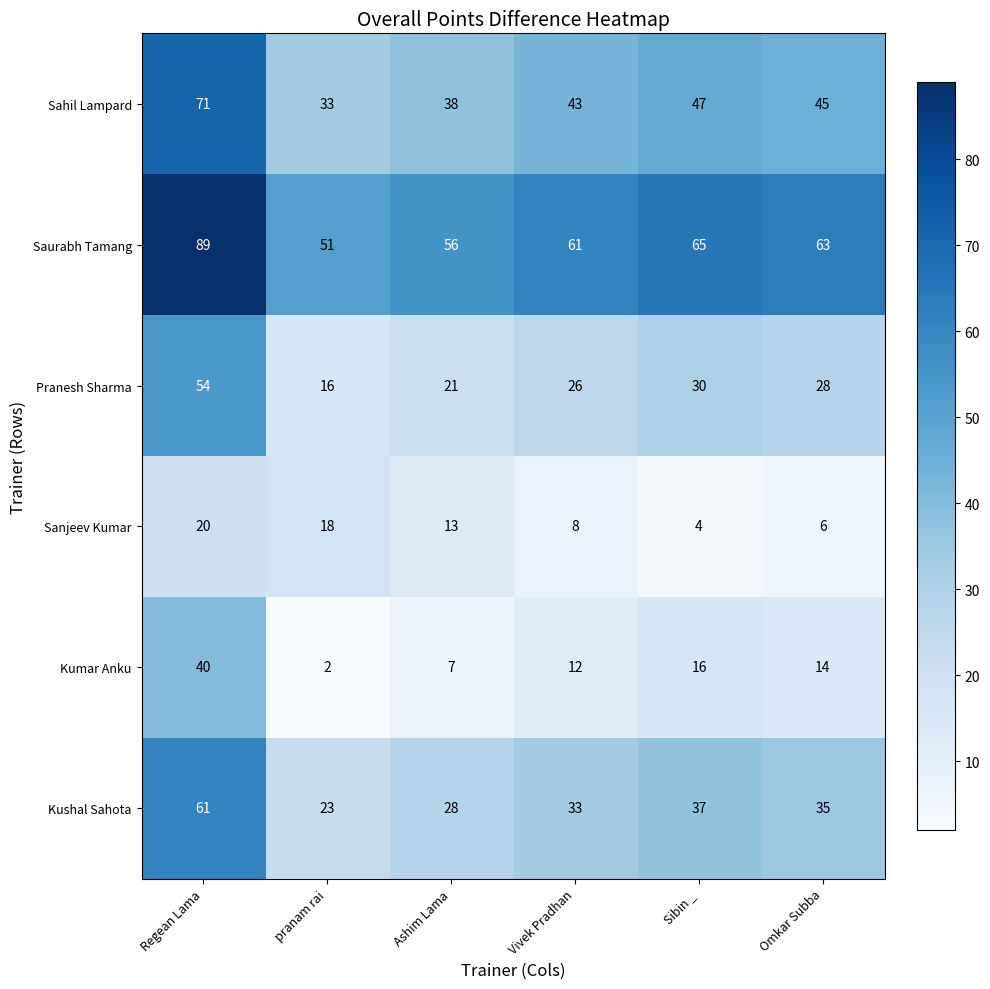

What is the greatest value displayed?

89